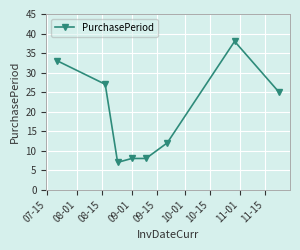

What is the difference between the second highest and minimum values?

26